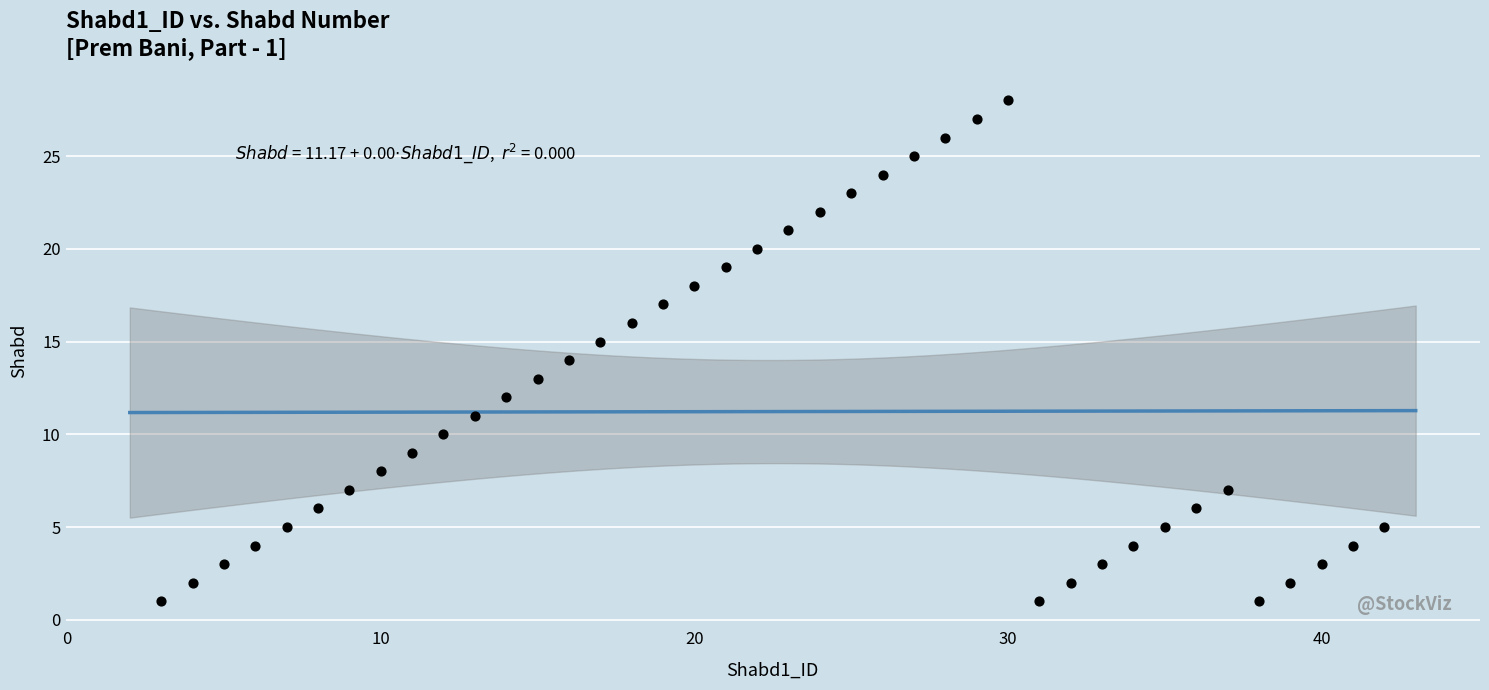

What is the range of X values (max minus min)?

39